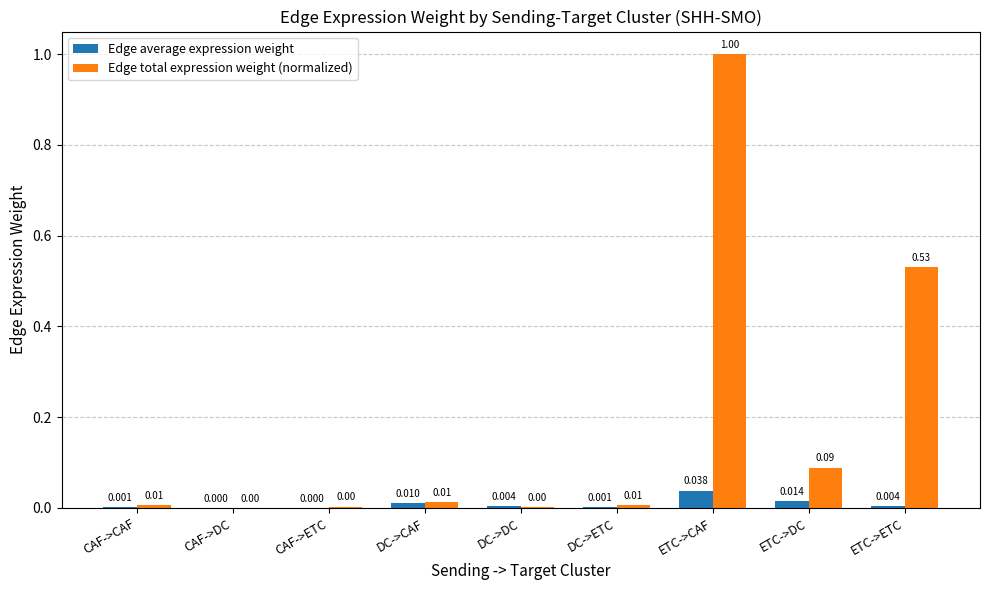

Count the number of data series in this chart.

2